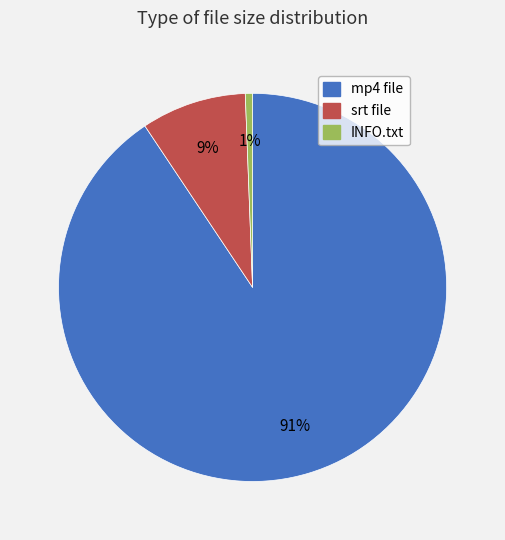

To the nearest percent, what is the average slice percentage?

33%